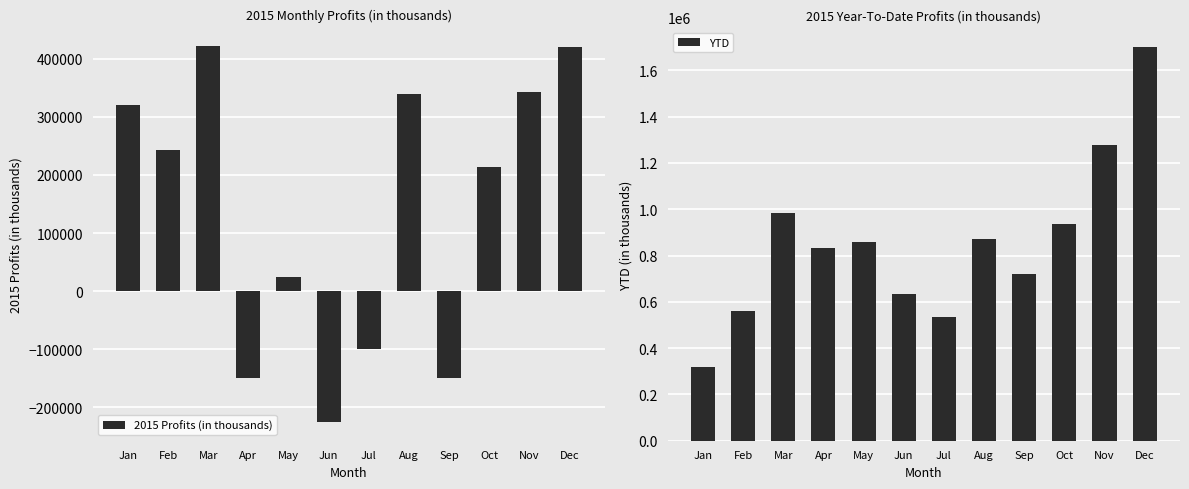

True or false: 2015 Profits (in thousands) has a value of 278706 at Oct.

False